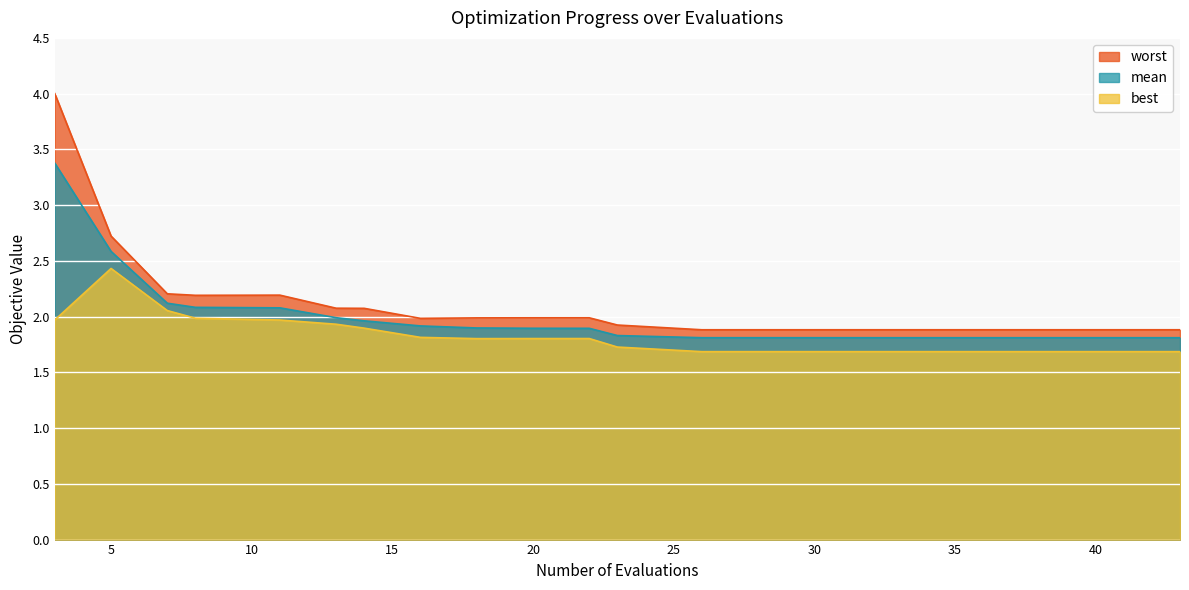

True or false: mean and worst cross at least once.

False